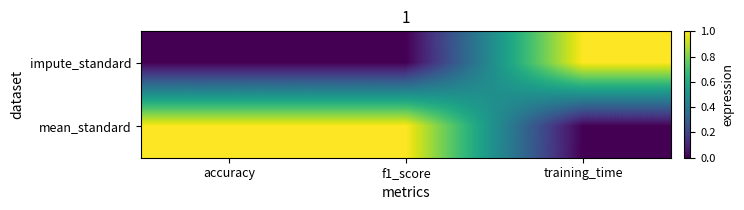

Reading left to right, list all the values displayed in this chart.

impute_standard: accuracy=0.0	f1_score=0.0	training_time=1.0
mean_standard: accuracy=1.0	f1_score=1.0	training_time=0.0